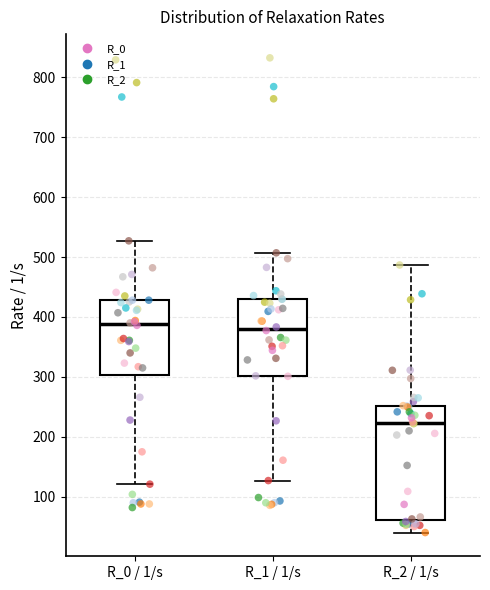

Reading left to right, read every box against the y-axis: the position of its median line, the range the box covers, and the ends of its whiskers. The values are not printed on the chart, so give them approximately, as read against the axis.

R_0 / 1/s: median 390, box 300 to 430, whiskers 120 to 530
R_1 / 1/s: median 380, box 300 to 430, whiskers 130 to 510
R_2 / 1/s: median 220, box 60 to 250, whiskers 40 to 490